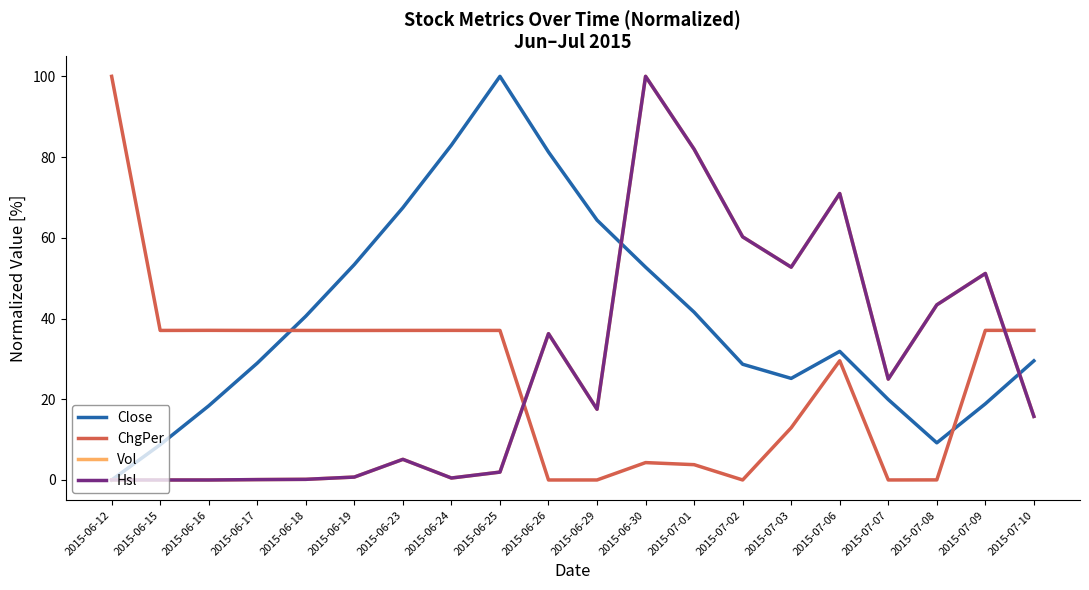

Reading left to right, transcribe all the data shown in this chart.

Close: 0.0	8.7	18.4	28.9	40.6	53.4	67.5	83.0	100.0	81.3	64.4	52.7	41.6	28.7	25.2	31.9	19.9	9.2	18.9	29.5
ChgPer: 100.0	37.1	37.1	37.1	37.0	37.0	37.1	37.1	37.1	0.0	0.0	4.3	3.8	0.0	12.9	29.5	0.0	0.0	37.1	37.1
Vol: 0.0	0.0	0.0	0.1	0.2	0.7	5.1	0.5	2.0	36.2	17.5	100.0	82.0	60.2	52.7	71.0	25.0	43.4	51.2	15.8
Hsl: 0.0	0.0	0.0	0.1	0.2	0.7	5.1	0.5	2.0	36.2	17.5	100.0	82.0	60.2	52.7	71.0	25.0	43.4	51.2	15.8